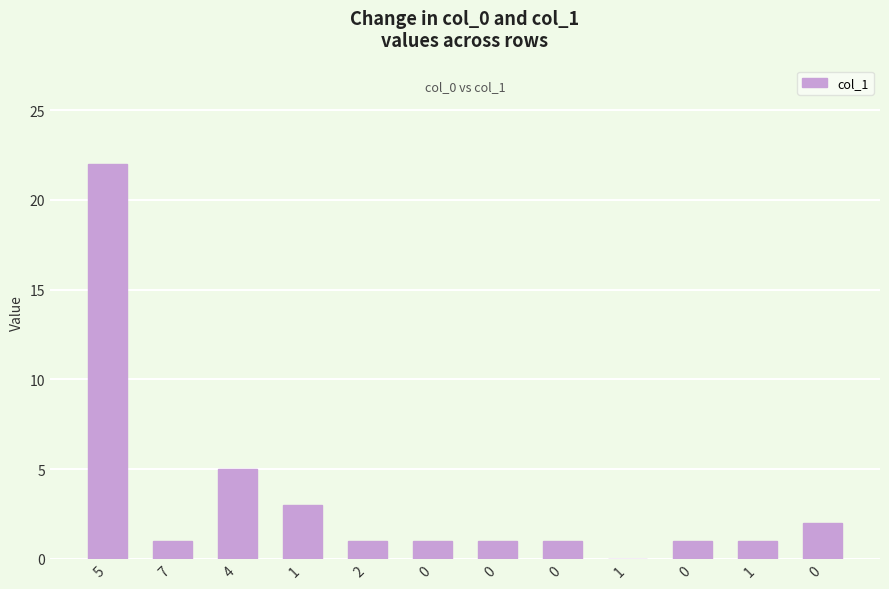

The chart shows a value of 1 at 0. True or false?

True